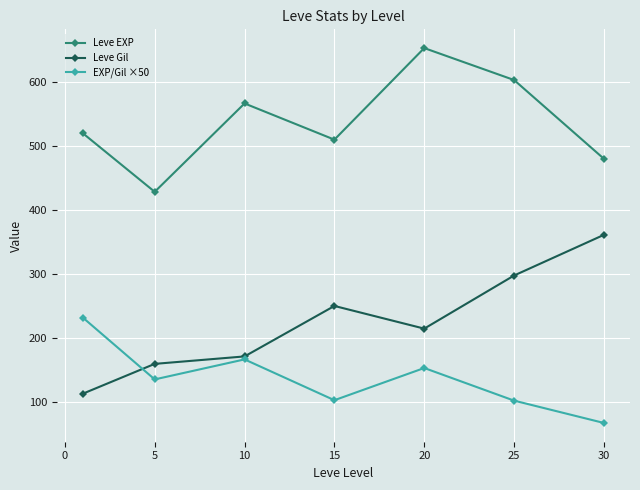

What is the greatest value displayed?

653.3